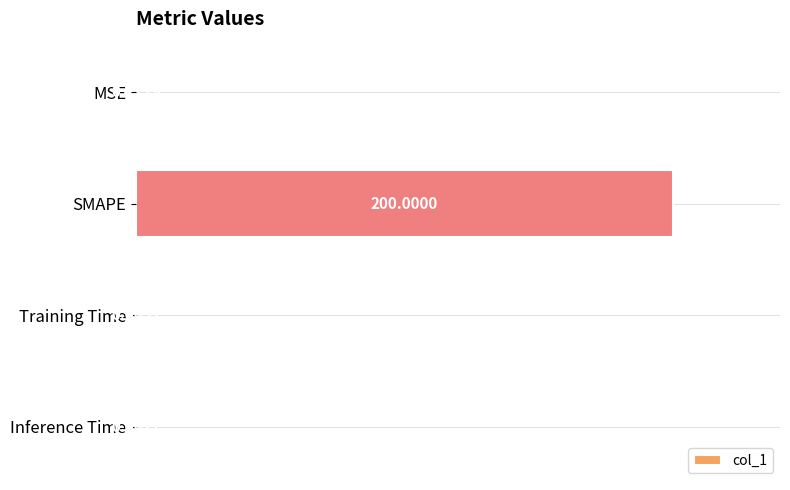

What is the maximum value shown in the chart?

200.0